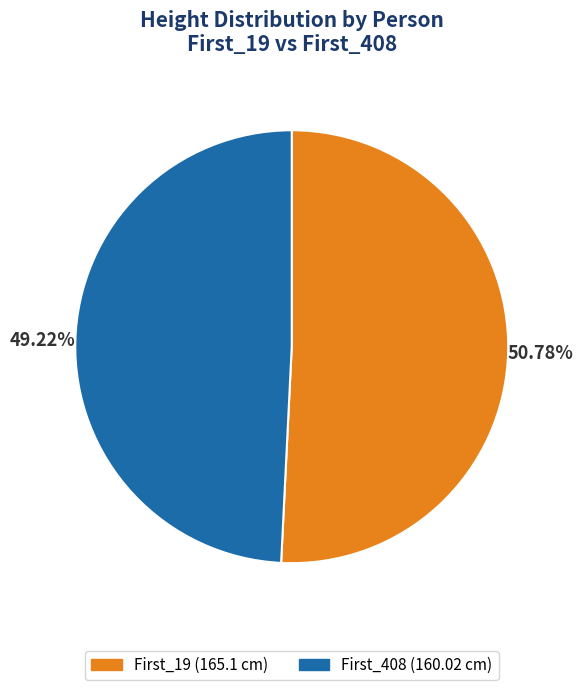

Combined, do First_408 and First_19 account for over 50%?

Yes